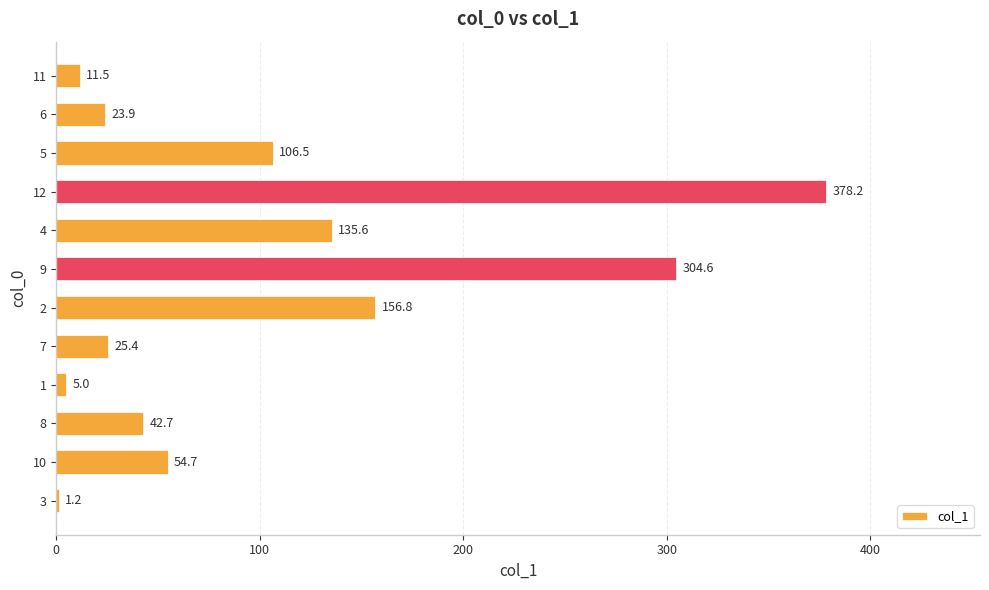

True or false: the data shows 5.0 at 1.

True